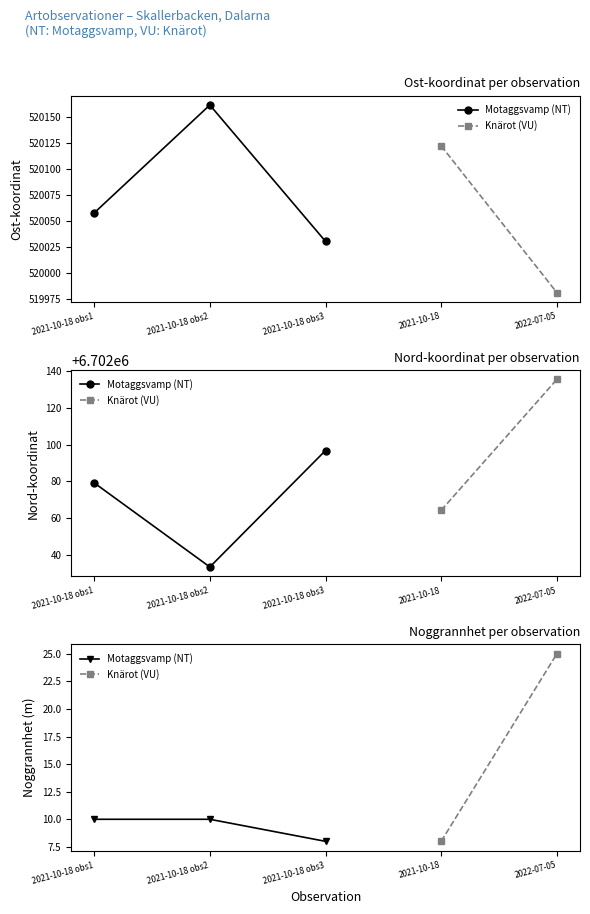

Rank the categories by value from highest to lowest.

2021-10-18 obs2, 2021-10-18 obs1, 2021-10-18 obs3